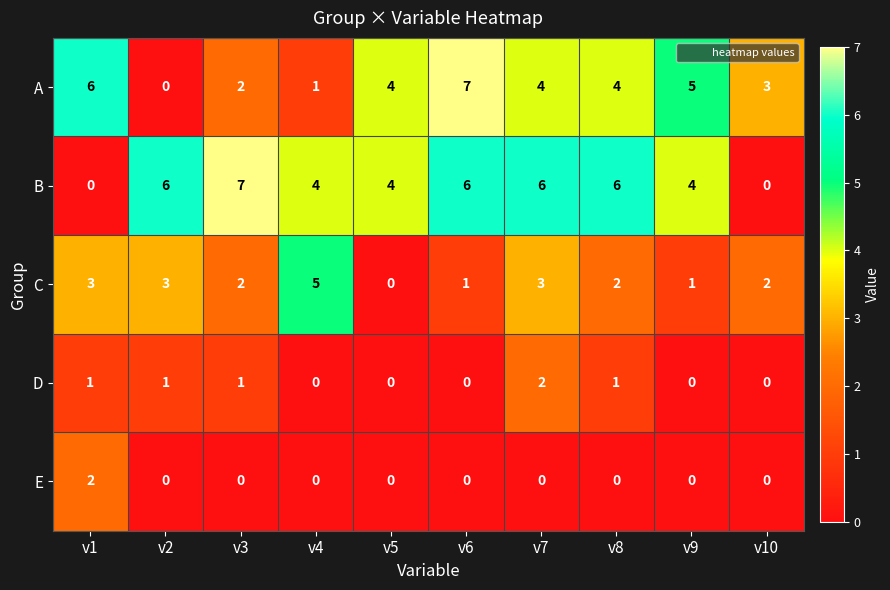

Count the number of categories in the chart.

10